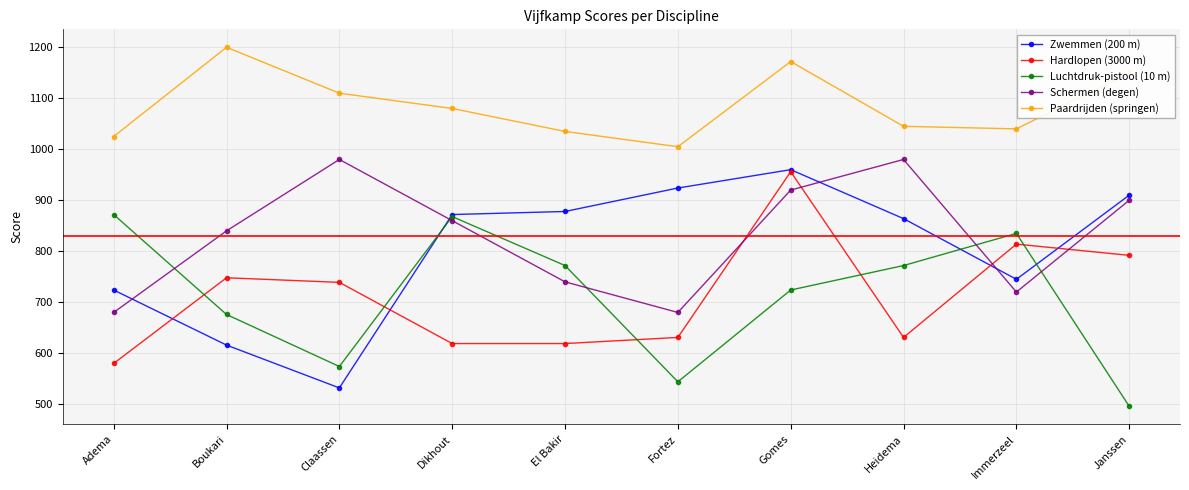

Reading left to right, list all the values displayed in this chart.

Zwemmen (200 m): 724	616	532	872	878	924	960	864	745	910
Hardlopen (3000 m): 580	748	739	619	619	631	956	631	814	792
Luchtdruk-pistool (10 m): 872	676	574	868	772	544	724	772	835	496
Schermen (degen): 680	840	980	860	740	680	920	980	720	900
Paardrijden (springen): 1025	1200	1110	1080	1035	1005	1172	1045	1040	1150